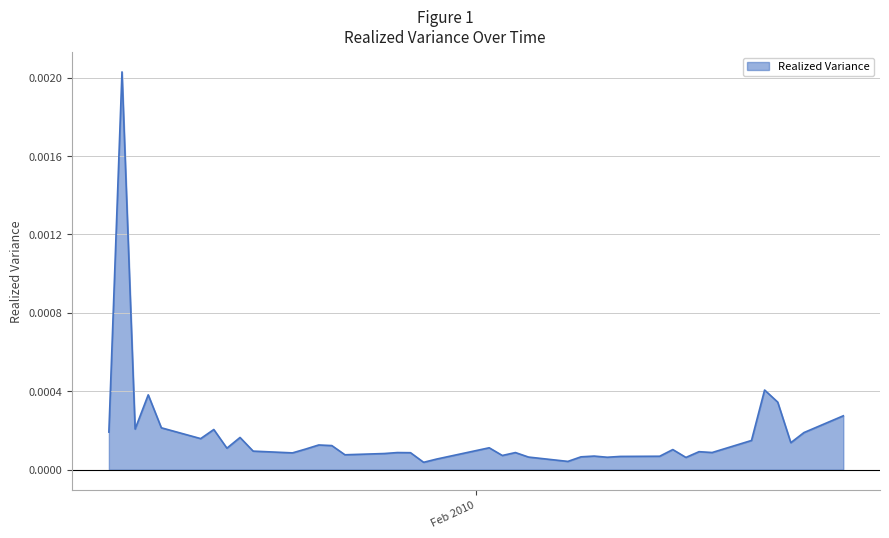

How many lines are shown in the chart?

1